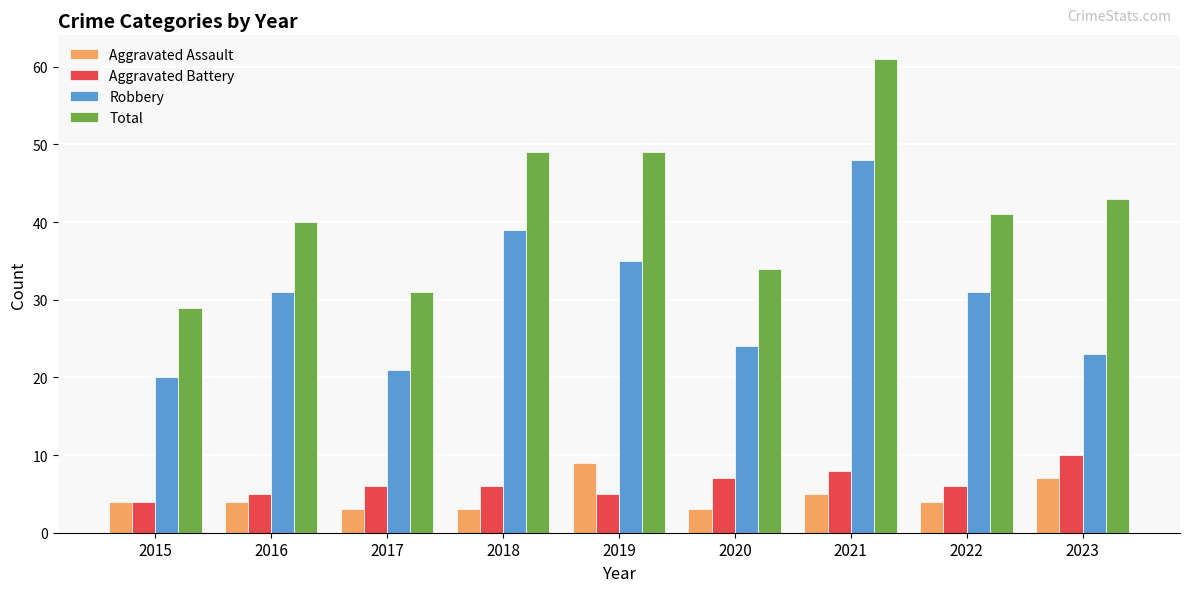

At 2021, list the series in order from largest to smallest.

Total, Robbery, Aggravated Battery, Aggravated Assault